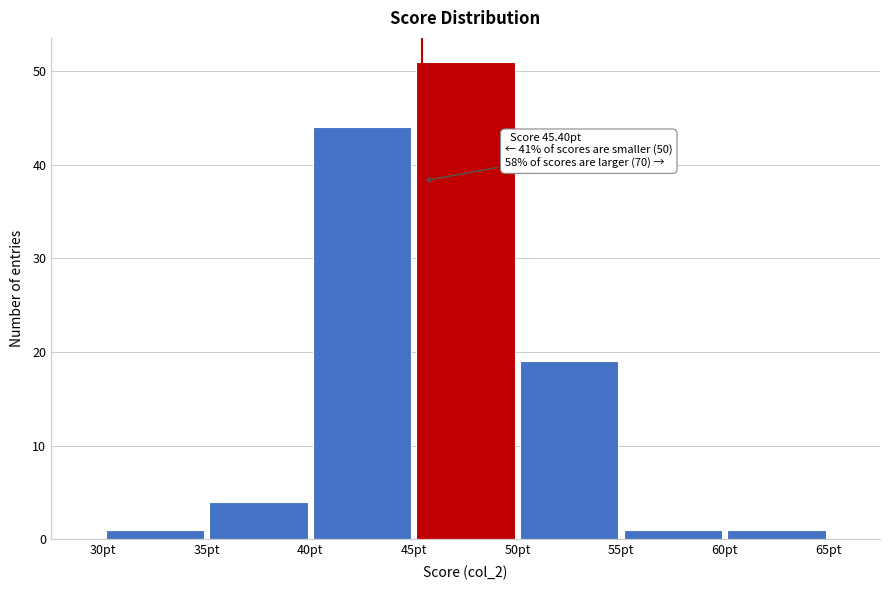

Which range on the x-axis has the tallest bar?

45 to 50